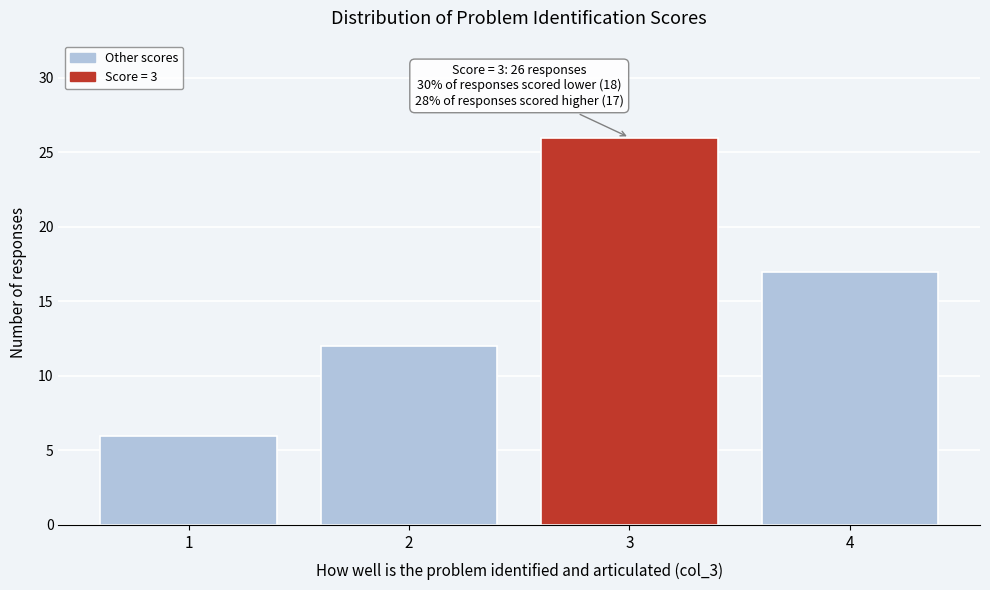

Reading right to left, transcribe all the data shown in this chart.

17	26	12	6